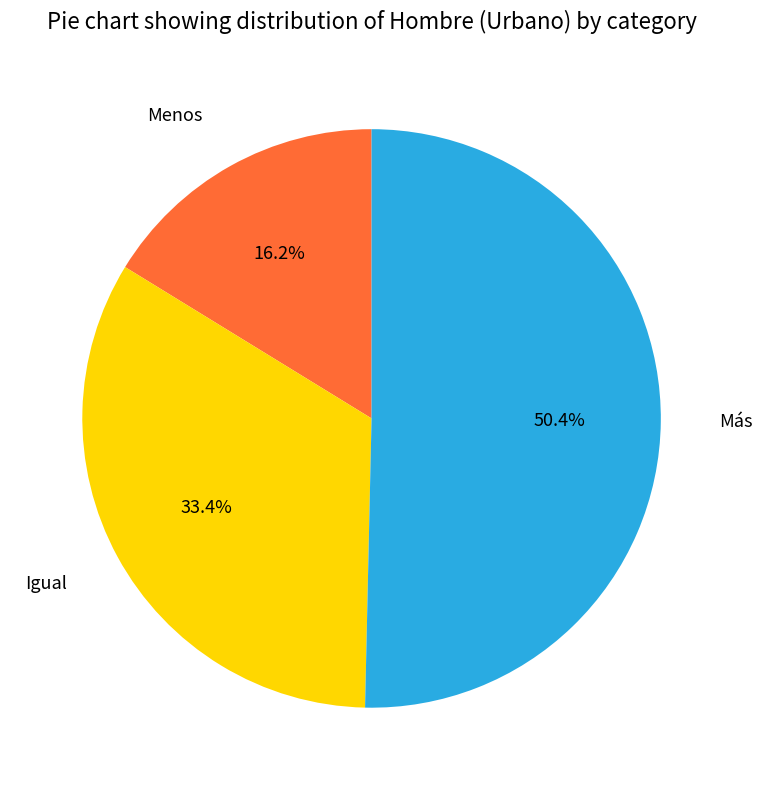

Which category accounts for the majority?

Más